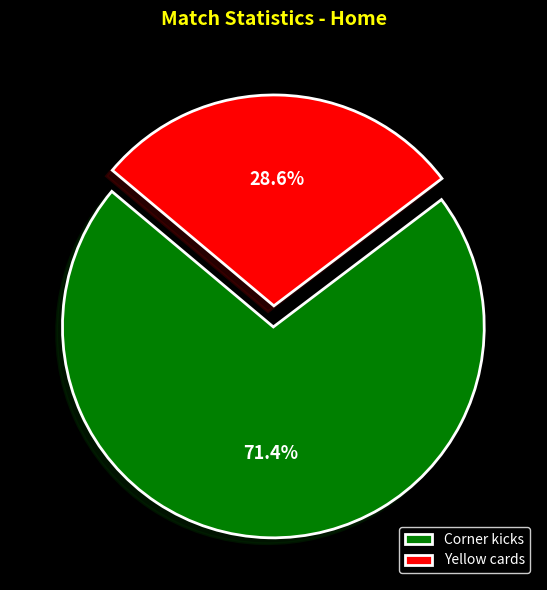

To the nearest percent, what is the difference between the largest and smallest slice percentages?

43%